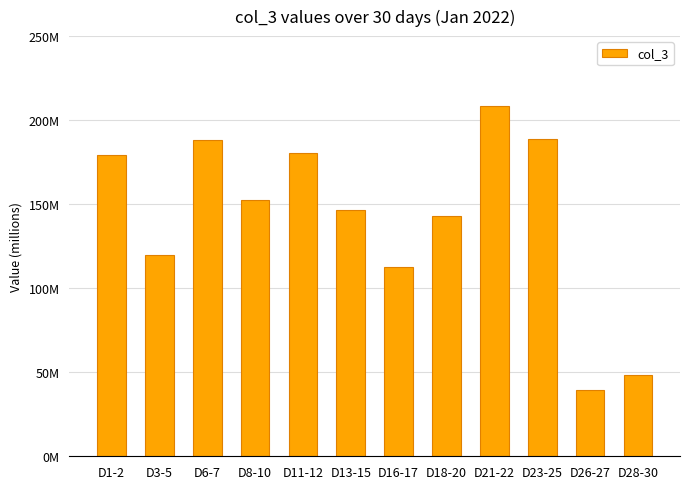

List the labels in order of value, largest first.

D21-22, D23-25, D6-7, D11-12, D1-2, D8-10, D13-15, D18-20, D3-5, D16-17, D28-30, D26-27